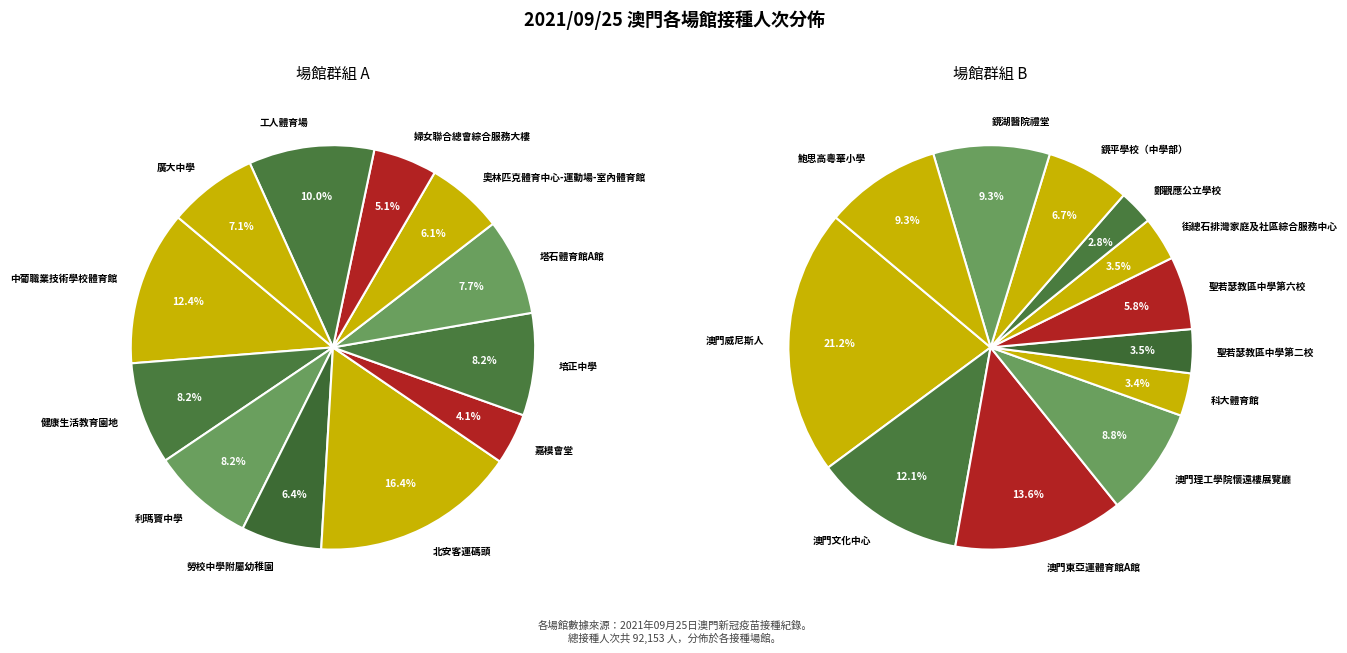

To the nearest percent, what is the difference between the largest and smallest slice percentages?

12%